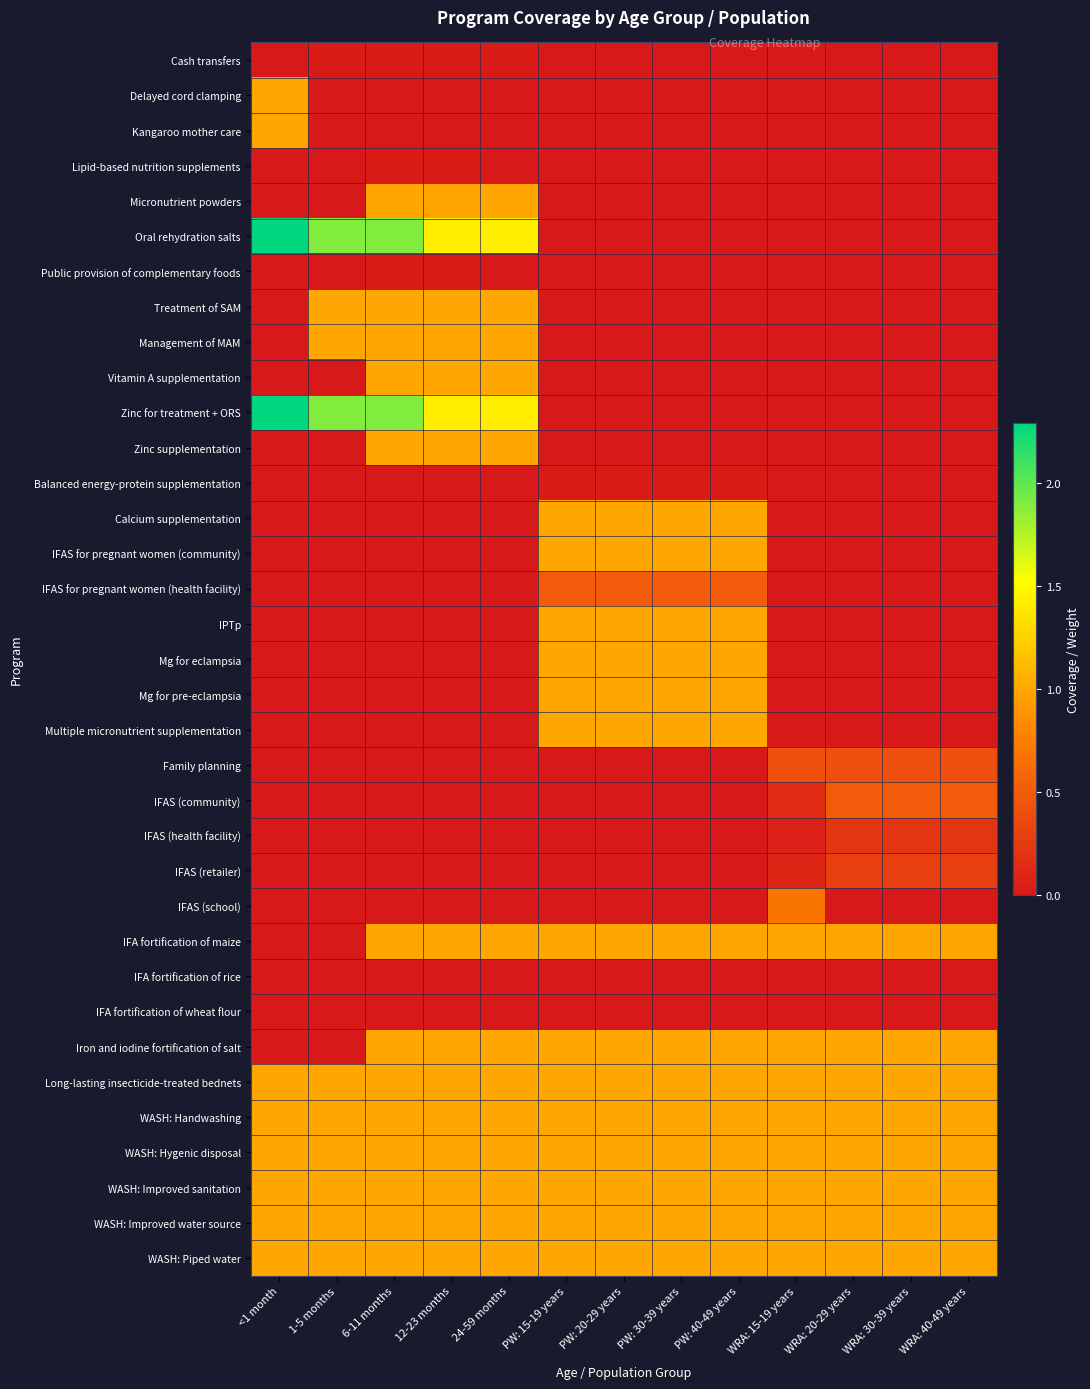

Reading right to left, extract all data points from this chart.

Cash transfers: WRA: 40-49 years=0.0	WRA: 30-39 years=0.0	WRA: 20-29 years=0.0	WRA: 15-19 years=0.0	PW: 40-49 years=0.0	PW: 30-39 years=0.0	PW: 20-29 years=0.0	PW: 15-19 years=0.0	24-59 months=0.0	12-23 months=0.0	6-11 months=0.0	1-5 months=0.0	<1 month=0.0
Delayed cord clamping: WRA: 40-49 years=0.0	WRA: 30-39 years=0.0	WRA: 20-29 years=0.0	WRA: 15-19 years=0.0	PW: 40-49 years=0.0	PW: 30-39 years=0.0	PW: 20-29 years=0.0	PW: 15-19 years=0.0	24-59 months=0.0	12-23 months=0.0	6-11 months=0.0	1-5 months=0.0	<1 month=1.0
Kangaroo mother care: WRA: 40-49 years=0.0	WRA: 30-39 years=0.0	WRA: 20-29 years=0.0	WRA: 15-19 years=0.0	PW: 40-49 years=0.0	PW: 30-39 years=0.0	PW: 20-29 years=0.0	PW: 15-19 years=0.0	24-59 months=0.0	12-23 months=0.0	6-11 months=0.0	1-5 months=0.0	<1 month=1.0
Lipid-based nutrition supplements: WRA: 40-49 years=0.0	WRA: 30-39 years=0.0	WRA: 20-29 years=0.0	WRA: 15-19 years=0.0	PW: 40-49 years=0.0	PW: 30-39 years=0.0	PW: 20-29 years=0.0	PW: 15-19 years=0.0	24-59 months=0.0	12-23 months=0.0	6-11 months=0.0	1-5 months=0.0	<1 month=0.0
Micronutrient powders: WRA: 40-49 years=0.0	WRA: 30-39 years=0.0	WRA: 20-29 years=0.0	WRA: 15-19 years=0.0	PW: 40-49 years=0.0	PW: 30-39 years=0.0	PW: 20-29 years=0.0	PW: 15-19 years=0.0	24-59 months=1.0	12-23 months=1.0	6-11 months=1.0	1-5 months=0.0	<1 month=0.0
Oral rehydration salts: WRA: 40-49 years=0.0	WRA: 30-39 years=0.0	WRA: 20-29 years=0.0	WRA: 15-19 years=0.0	PW: 40-49 years=0.0	PW: 30-39 years=0.0	PW: 20-29 years=0.0	PW: 15-19 years=0.0	24-59 months=1.4	12-23 months=1.4	6-11 months=1.9	1-5 months=1.9	<1 month=2.3
Public provision of complementary foods: WRA: 40-49 years=0.0	WRA: 30-39 years=0.0	WRA: 20-29 years=0.0	WRA: 15-19 years=0.0	PW: 40-49 years=0.0	PW: 30-39 years=0.0	PW: 20-29 years=0.0	PW: 15-19 years=0.0	24-59 months=0.0	12-23 months=0.0	6-11 months=0.0	1-5 months=0.0	<1 month=0.0
Treatment of SAM: WRA: 40-49 years=0.0	WRA: 30-39 years=0.0	WRA: 20-29 years=0.0	WRA: 15-19 years=0.0	PW: 40-49 years=0.0	PW: 30-39 years=0.0	PW: 20-29 years=0.0	PW: 15-19 years=0.0	24-59 months=1.0	12-23 months=1.0	6-11 months=1.0	1-5 months=1.0	<1 month=0.0
Management of MAM: WRA: 40-49 years=0.0	WRA: 30-39 years=0.0	WRA: 20-29 years=0.0	WRA: 15-19 years=0.0	PW: 40-49 years=0.0	PW: 30-39 years=0.0	PW: 20-29 years=0.0	PW: 15-19 years=0.0	24-59 months=1.0	12-23 months=1.0	6-11 months=1.0	1-5 months=1.0	<1 month=0.0
Vitamin A supplementation: WRA: 40-49 years=0.0	WRA: 30-39 years=0.0	WRA: 20-29 years=0.0	WRA: 15-19 years=0.0	PW: 40-49 years=0.0	PW: 30-39 years=0.0	PW: 20-29 years=0.0	PW: 15-19 years=0.0	24-59 months=1.0	12-23 months=1.0	6-11 months=1.0	1-5 months=0.0	<1 month=0.0
Zinc for treatment + ORS: WRA: 40-49 years=0.0	WRA: 30-39 years=0.0	WRA: 20-29 years=0.0	WRA: 15-19 years=0.0	PW: 40-49 years=0.0	PW: 30-39 years=0.0	PW: 20-29 years=0.0	PW: 15-19 years=0.0	24-59 months=1.4	12-23 months=1.4	6-11 months=1.9	1-5 months=1.9	<1 month=2.3
Zinc supplementation: WRA: 40-49 years=0.0	WRA: 30-39 years=0.0	WRA: 20-29 years=0.0	WRA: 15-19 years=0.0	PW: 40-49 years=0.0	PW: 30-39 years=0.0	PW: 20-29 years=0.0	PW: 15-19 years=0.0	24-59 months=1.0	12-23 months=1.0	6-11 months=1.0	1-5 months=0.0	<1 month=0.0
Balanced energy-protein supplementation: WRA: 40-49 years=0.0	WRA: 30-39 years=0.0	WRA: 20-29 years=0.0	WRA: 15-19 years=0.0	PW: 40-49 years=0.0	PW: 30-39 years=0.0	PW: 20-29 years=0.0	PW: 15-19 years=0.0	24-59 months=0.0	12-23 months=0.0	6-11 months=0.0	1-5 months=0.0	<1 month=0.0
Calcium supplementation: WRA: 40-49 years=0.0	WRA: 30-39 years=0.0	WRA: 20-29 years=0.0	WRA: 15-19 years=0.0	PW: 40-49 years=1.0	PW: 30-39 years=1.0	PW: 20-29 years=1.0	PW: 15-19 years=1.0	24-59 months=0.0	12-23 months=0.0	6-11 months=0.0	1-5 months=0.0	<1 month=0.0
IFAS for pregnant women (community): WRA: 40-49 years=0.0	WRA: 30-39 years=0.0	WRA: 20-29 years=0.0	WRA: 15-19 years=0.0	PW: 40-49 years=1.0	PW: 30-39 years=1.0	PW: 20-29 years=1.0	PW: 15-19 years=1.0	24-59 months=0.0	12-23 months=0.0	6-11 months=0.0	1-5 months=0.0	<1 month=0.0
IFAS for pregnant women (health facility): WRA: 40-49 years=0.0	WRA: 30-39 years=0.0	WRA: 20-29 years=0.0	WRA: 15-19 years=0.0	PW: 40-49 years=0.5	PW: 30-39 years=0.5	PW: 20-29 years=0.5	PW: 15-19 years=0.5	24-59 months=0.0	12-23 months=0.0	6-11 months=0.0	1-5 months=0.0	<1 month=0.0
IPTp: WRA: 40-49 years=0.0	WRA: 30-39 years=0.0	WRA: 20-29 years=0.0	WRA: 15-19 years=0.0	PW: 40-49 years=1.0	PW: 30-39 years=1.0	PW: 20-29 years=1.0	PW: 15-19 years=1.0	24-59 months=0.0	12-23 months=0.0	6-11 months=0.0	1-5 months=0.0	<1 month=0.0
Mg for eclampsia: WRA: 40-49 years=0.0	WRA: 30-39 years=0.0	WRA: 20-29 years=0.0	WRA: 15-19 years=0.0	PW: 40-49 years=1.0	PW: 30-39 years=1.0	PW: 20-29 years=1.0	PW: 15-19 years=1.0	24-59 months=0.0	12-23 months=0.0	6-11 months=0.0	1-5 months=0.0	<1 month=0.0
Mg for pre-eclampsia: WRA: 40-49 years=0.0	WRA: 30-39 years=0.0	WRA: 20-29 years=0.0	WRA: 15-19 years=0.0	PW: 40-49 years=1.0	PW: 30-39 years=1.0	PW: 20-29 years=1.0	PW: 15-19 years=1.0	24-59 months=0.0	12-23 months=0.0	6-11 months=0.0	1-5 months=0.0	<1 month=0.0
Multiple micronutrient supplementation: WRA: 40-49 years=0.0	WRA: 30-39 years=0.0	WRA: 20-29 years=0.0	WRA: 15-19 years=0.0	PW: 40-49 years=1.0	PW: 30-39 years=1.0	PW: 20-29 years=1.0	PW: 15-19 years=1.0	24-59 months=0.0	12-23 months=0.0	6-11 months=0.0	1-5 months=0.0	<1 month=0.0
Family planning: WRA: 40-49 years=0.4	WRA: 30-39 years=0.4	WRA: 20-29 years=0.4	WRA: 15-19 years=0.4	PW: 40-49 years=0.0	PW: 30-39 years=0.0	PW: 20-29 years=0.0	PW: 15-19 years=0.0	24-59 months=0.0	12-23 months=0.0	6-11 months=0.0	1-5 months=0.0	<1 month=0.0
IFAS (community): WRA: 40-49 years=0.5	WRA: 30-39 years=0.5	WRA: 20-29 years=0.5	WRA: 15-19 years=0.2	PW: 40-49 years=0.0	PW: 30-39 years=0.0	PW: 20-29 years=0.0	PW: 15-19 years=0.0	24-59 months=0.0	12-23 months=0.0	6-11 months=0.0	1-5 months=0.0	<1 month=0.0
IFAS (health facility): WRA: 40-49 years=0.2	WRA: 30-39 years=0.2	WRA: 20-29 years=0.2	WRA: 15-19 years=0.1	PW: 40-49 years=0.0	PW: 30-39 years=0.0	PW: 20-29 years=0.0	PW: 15-19 years=0.0	24-59 months=0.0	12-23 months=0.0	6-11 months=0.0	1-5 months=0.0	<1 month=0.0
IFAS (retailer): WRA: 40-49 years=0.3	WRA: 30-39 years=0.3	WRA: 20-29 years=0.3	WRA: 15-19 years=0.1	PW: 40-49 years=0.0	PW: 30-39 years=0.0	PW: 20-29 years=0.0	PW: 15-19 years=0.0	24-59 months=0.0	12-23 months=0.0	6-11 months=0.0	1-5 months=0.0	<1 month=0.0
IFAS (school): WRA: 40-49 years=0.0	WRA: 30-39 years=0.0	WRA: 20-29 years=0.0	WRA: 15-19 years=0.7	PW: 40-49 years=0.0	PW: 30-39 years=0.0	PW: 20-29 years=0.0	PW: 15-19 years=0.0	24-59 months=0.0	12-23 months=0.0	6-11 months=0.0	1-5 months=0.0	<1 month=0.0
IFA fortification of maize: WRA: 40-49 years=1.0	WRA: 30-39 years=1.0	WRA: 20-29 years=1.0	WRA: 15-19 years=1.0	PW: 40-49 years=1.0	PW: 30-39 years=1.0	PW: 20-29 years=1.0	PW: 15-19 years=1.0	24-59 months=1.0	12-23 months=1.0	6-11 months=1.0	1-5 months=0.0	<1 month=0.0
IFA fortification of rice: WRA: 40-49 years=0.0	WRA: 30-39 years=0.0	WRA: 20-29 years=0.0	WRA: 15-19 years=0.0	PW: 40-49 years=0.0	PW: 30-39 years=0.0	PW: 20-29 years=0.0	PW: 15-19 years=0.0	24-59 months=0.0	12-23 months=0.0	6-11 months=0.0	1-5 months=0.0	<1 month=0.0
IFA fortification of wheat flour: WRA: 40-49 years=0.0	WRA: 30-39 years=0.0	WRA: 20-29 years=0.0	WRA: 15-19 years=0.0	PW: 40-49 years=0.0	PW: 30-39 years=0.0	PW: 20-29 years=0.0	PW: 15-19 years=0.0	24-59 months=0.0	12-23 months=0.0	6-11 months=0.0	1-5 months=0.0	<1 month=0.0
Iron and iodine fortification of salt: WRA: 40-49 years=1.0	WRA: 30-39 years=1.0	WRA: 20-29 years=1.0	WRA: 15-19 years=1.0	PW: 40-49 years=1.0	PW: 30-39 years=1.0	PW: 20-29 years=1.0	PW: 15-19 years=1.0	24-59 months=1.0	12-23 months=1.0	6-11 months=1.0	1-5 months=0.0	<1 month=0.0
Long-lasting insecticide-treated bednets: WRA: 40-49 years=1.0	WRA: 30-39 years=1.0	WRA: 20-29 years=1.0	WRA: 15-19 years=1.0	PW: 40-49 years=1.0	PW: 30-39 years=1.0	PW: 20-29 years=1.0	PW: 15-19 years=1.0	24-59 months=1.0	12-23 months=1.0	6-11 months=1.0	1-5 months=1.0	<1 month=1.0
WASH: Handwashing: WRA: 40-49 years=1.0	WRA: 30-39 years=1.0	WRA: 20-29 years=1.0	WRA: 15-19 years=1.0	PW: 40-49 years=1.0	PW: 30-39 years=1.0	PW: 20-29 years=1.0	PW: 15-19 years=1.0	24-59 months=1.0	12-23 months=1.0	6-11 months=1.0	1-5 months=1.0	<1 month=1.0
WASH: Hygenic disposal: WRA: 40-49 years=1.0	WRA: 30-39 years=1.0	WRA: 20-29 years=1.0	WRA: 15-19 years=1.0	PW: 40-49 years=1.0	PW: 30-39 years=1.0	PW: 20-29 years=1.0	PW: 15-19 years=1.0	24-59 months=1.0	12-23 months=1.0	6-11 months=1.0	1-5 months=1.0	<1 month=1.0
WASH: Improved sanitation: WRA: 40-49 years=1.0	WRA: 30-39 years=1.0	WRA: 20-29 years=1.0	WRA: 15-19 years=1.0	PW: 40-49 years=1.0	PW: 30-39 years=1.0	PW: 20-29 years=1.0	PW: 15-19 years=1.0	24-59 months=1.0	12-23 months=1.0	6-11 months=1.0	1-5 months=1.0	<1 month=1.0
WASH: Improved water source: WRA: 40-49 years=1.0	WRA: 30-39 years=1.0	WRA: 20-29 years=1.0	WRA: 15-19 years=1.0	PW: 40-49 years=1.0	PW: 30-39 years=1.0	PW: 20-29 years=1.0	PW: 15-19 years=1.0	24-59 months=1.0	12-23 months=1.0	6-11 months=1.0	1-5 months=1.0	<1 month=1.0
WASH: Piped water: WRA: 40-49 years=1.0	WRA: 30-39 years=1.0	WRA: 20-29 years=1.0	WRA: 15-19 years=1.0	PW: 40-49 years=1.0	PW: 30-39 years=1.0	PW: 20-29 years=1.0	PW: 15-19 years=1.0	24-59 months=1.0	12-23 months=1.0	6-11 months=1.0	1-5 months=1.0	<1 month=1.0